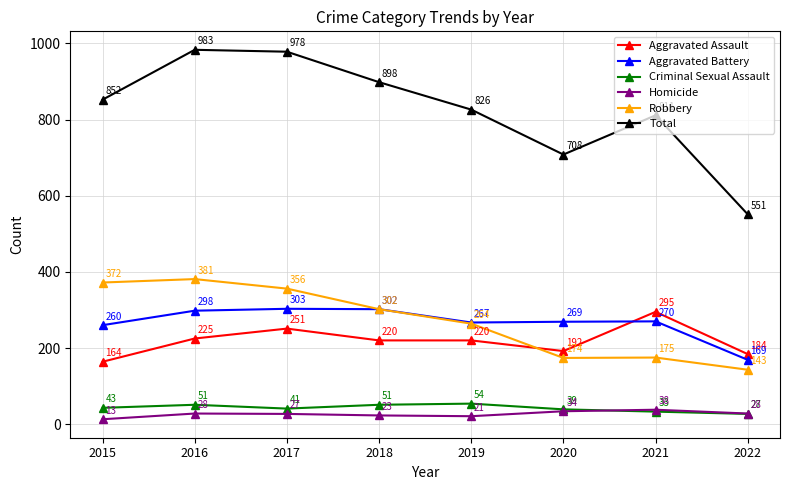

At which label is Aggravated Battery closest to 236?

2015